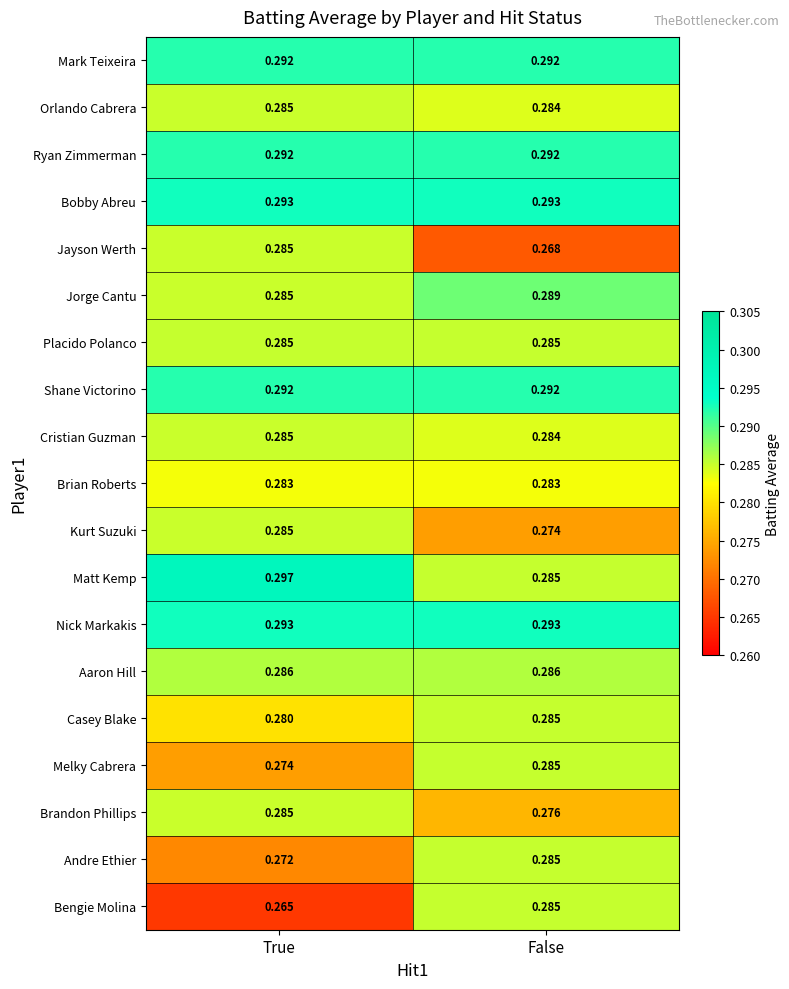

At which category is the sum across all series the highest?

False